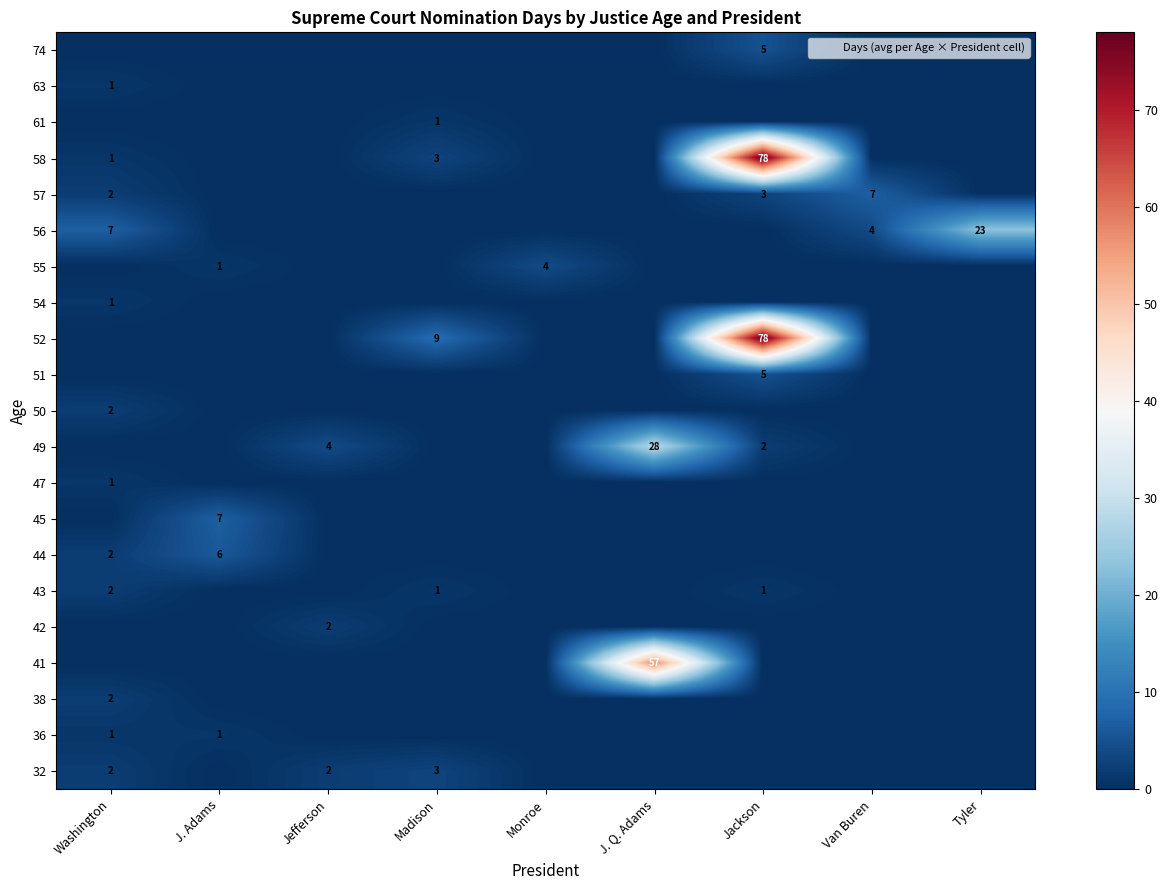

Is it true that 55 equals 1 at J. Adams?

True